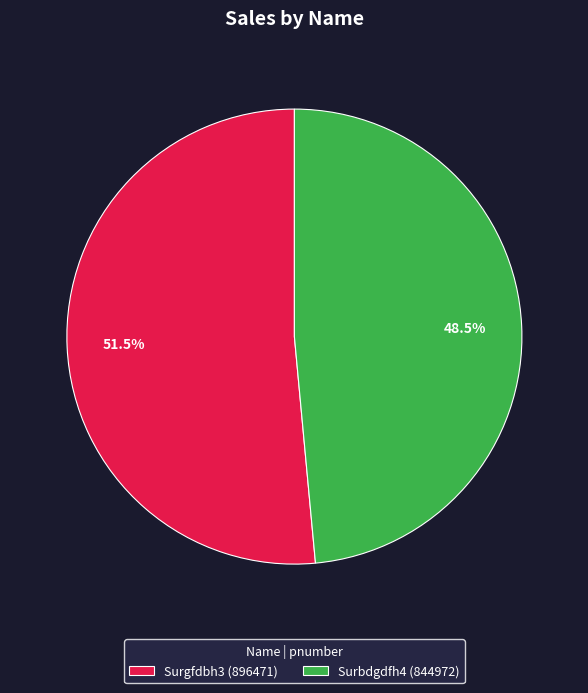

Is the sum of Surbdgdfh4 (844972) and Surgfdbh3 (896471) greater than half?

Yes